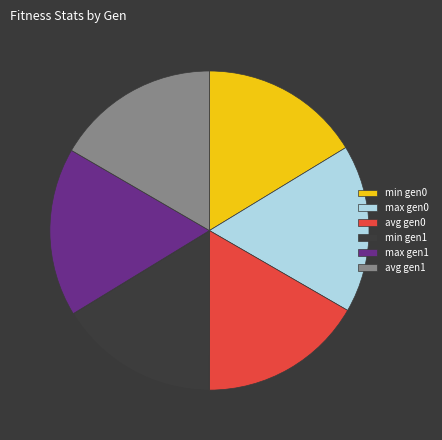

Does any single category account for the majority?

No